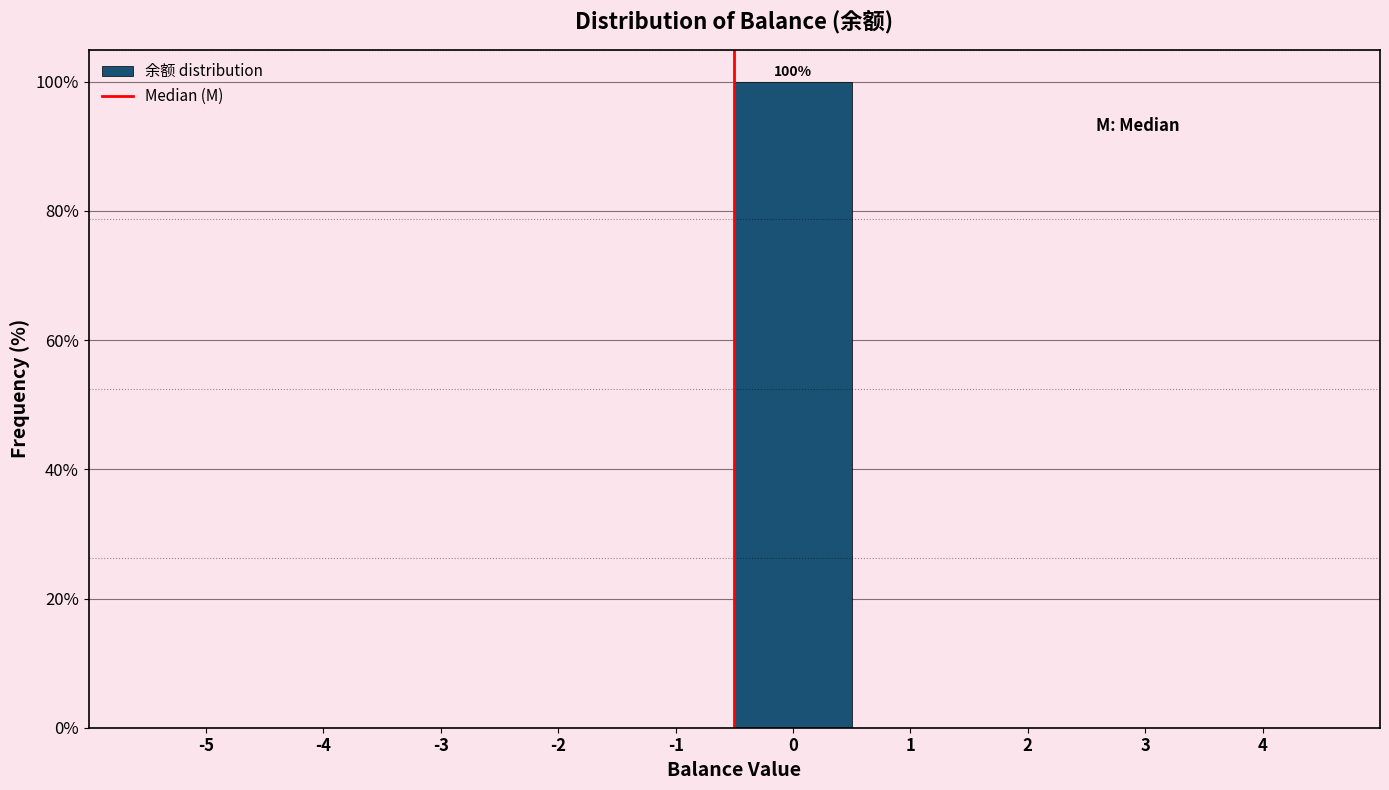

Are the bars horizontal?

No